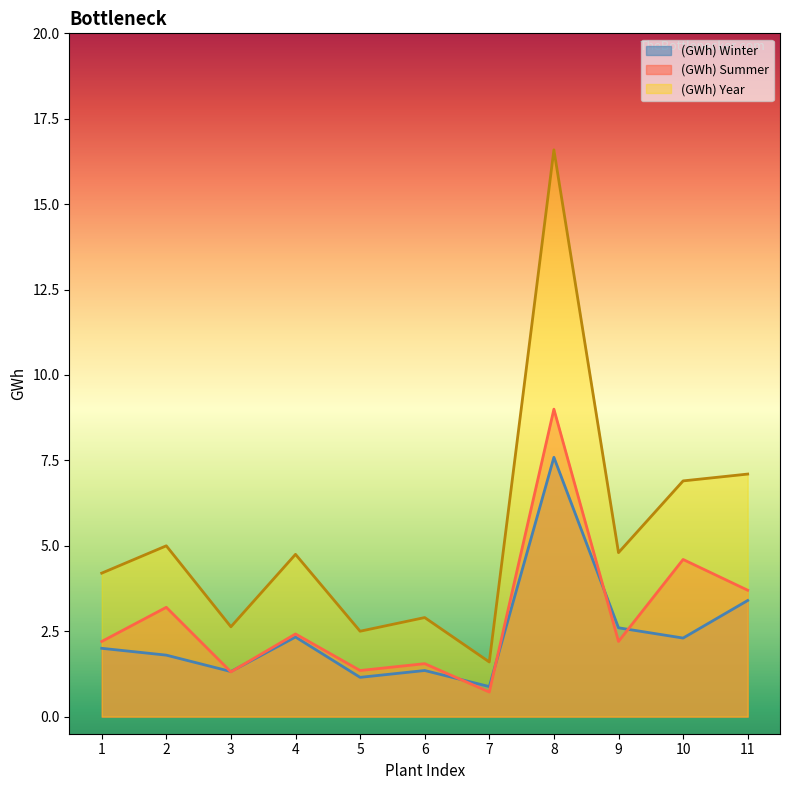

What is the approximate value of (GWh) Winter at 11?

3.4